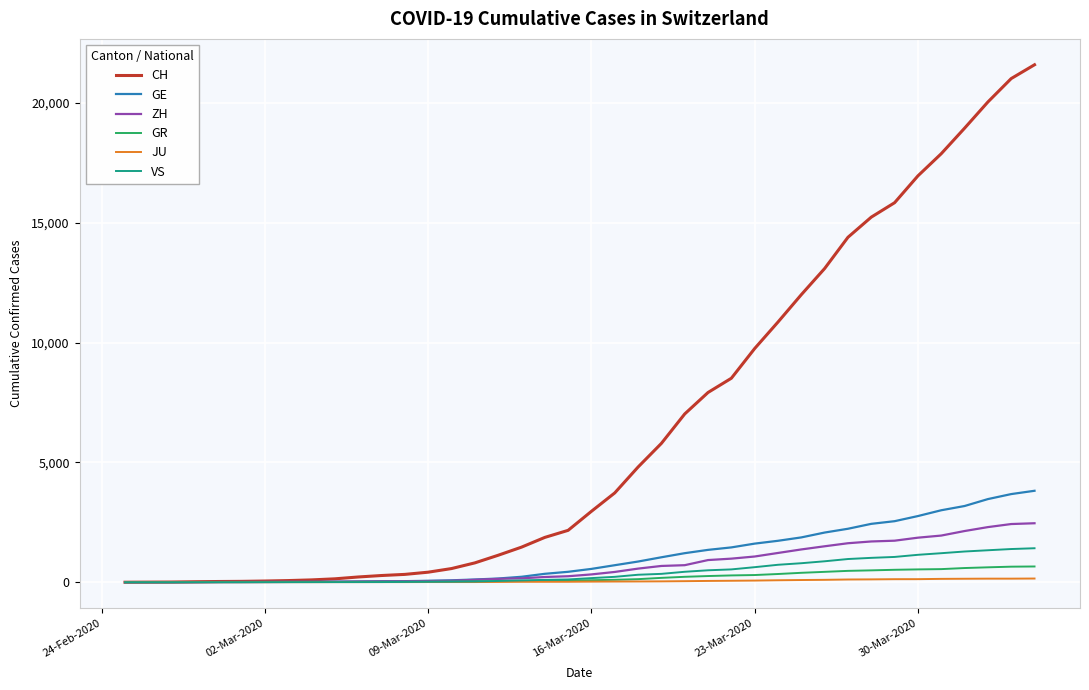

Which series has the largest range (max minus min)?

CH